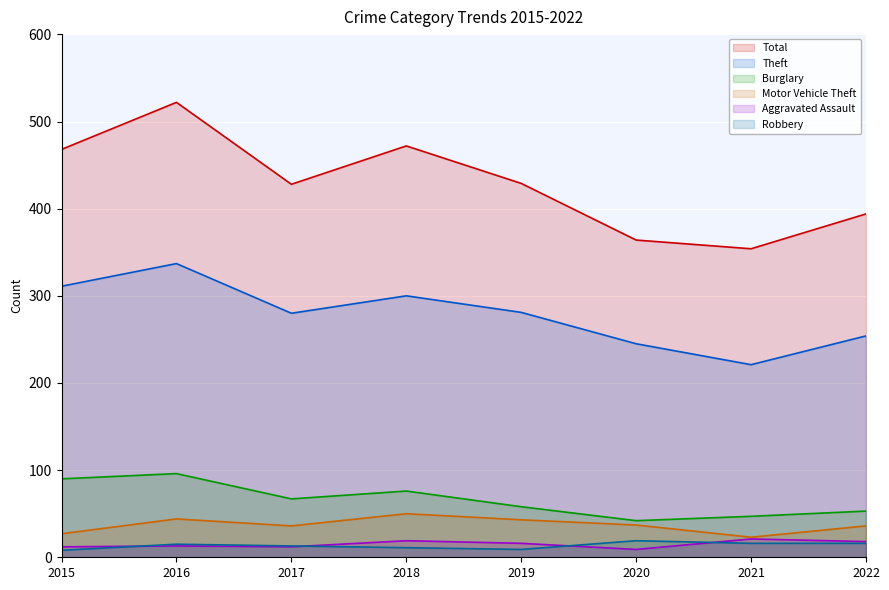

True or false: Total and Aggravated Assault cross at least once.

False